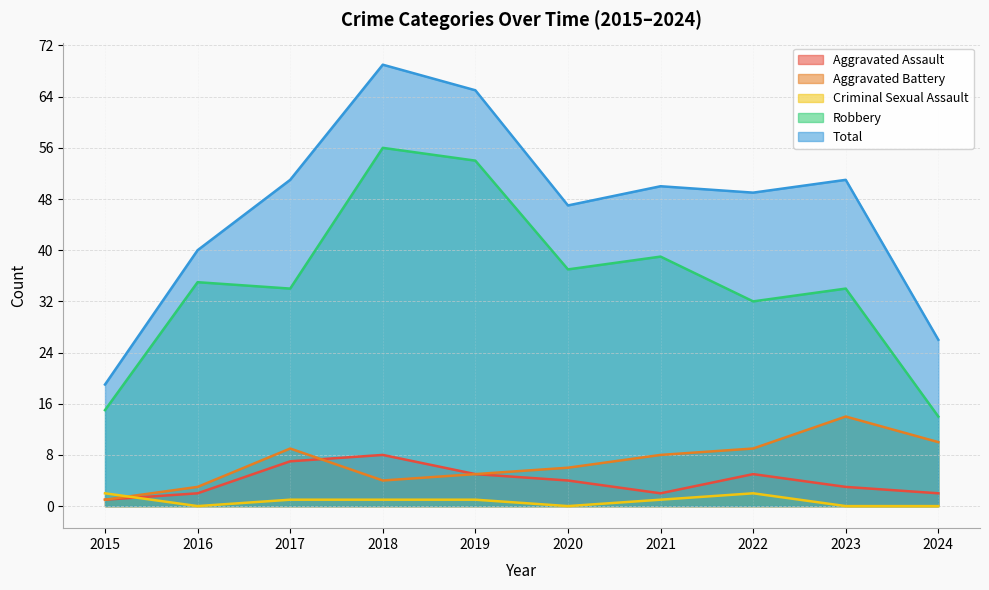

Where is Aggravated Assault nearest to the value 4?

2020